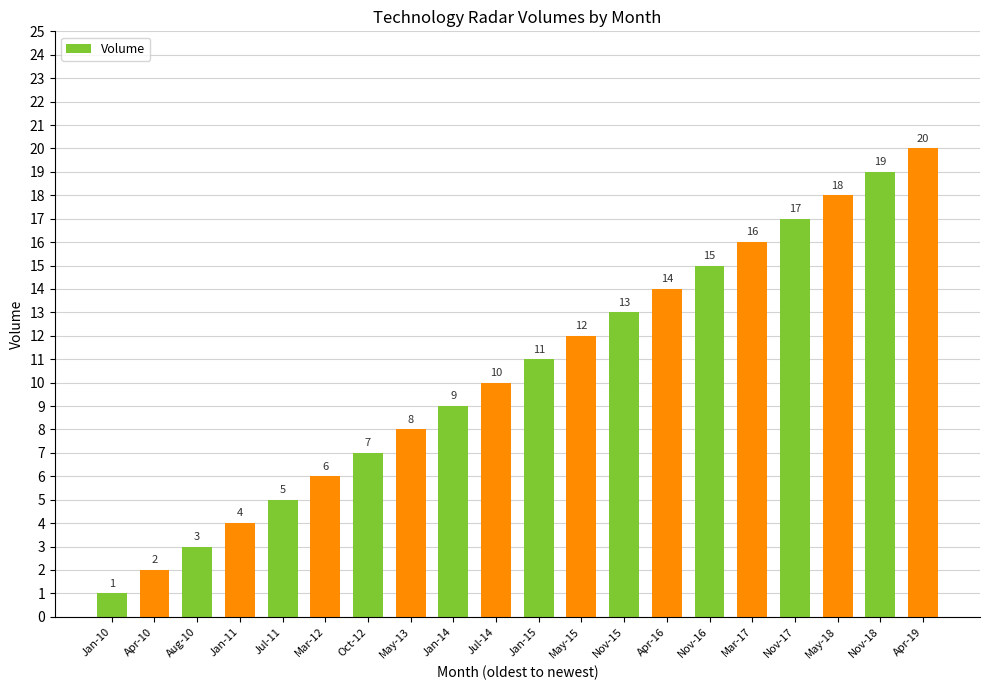

Is it true that the value at Jan-11 is 1?

False